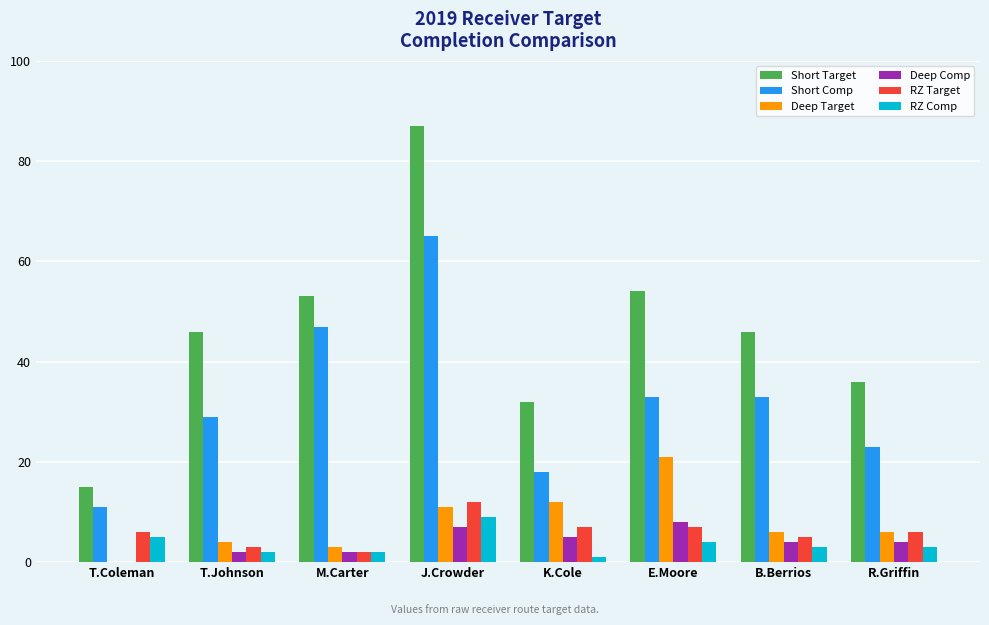

True or false: Deep Target has a value of 13 at E.Moore.

False